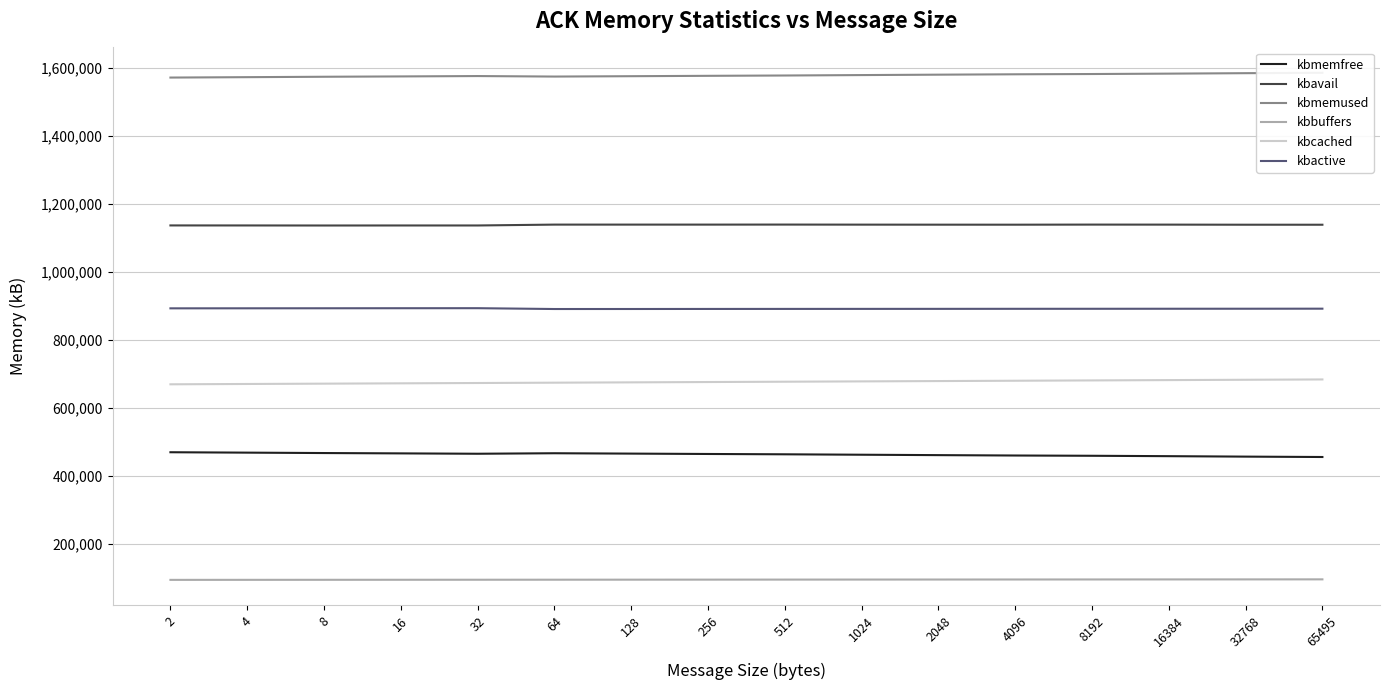

Which category has the highest value in the kbcached series?

65495